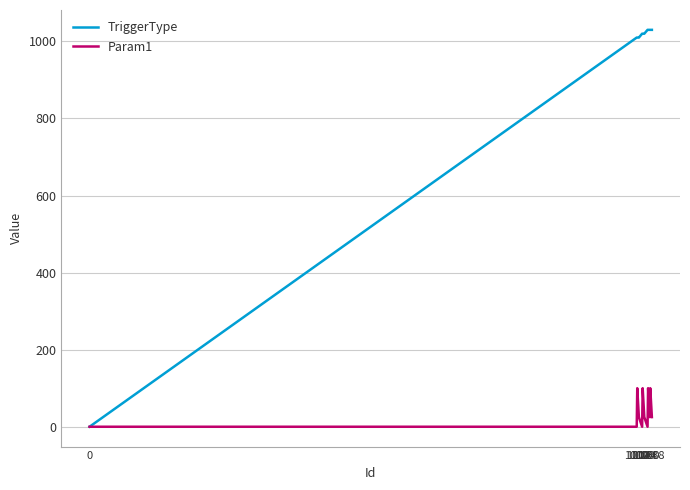

Which series has the largest total across all categories?

TriggerType